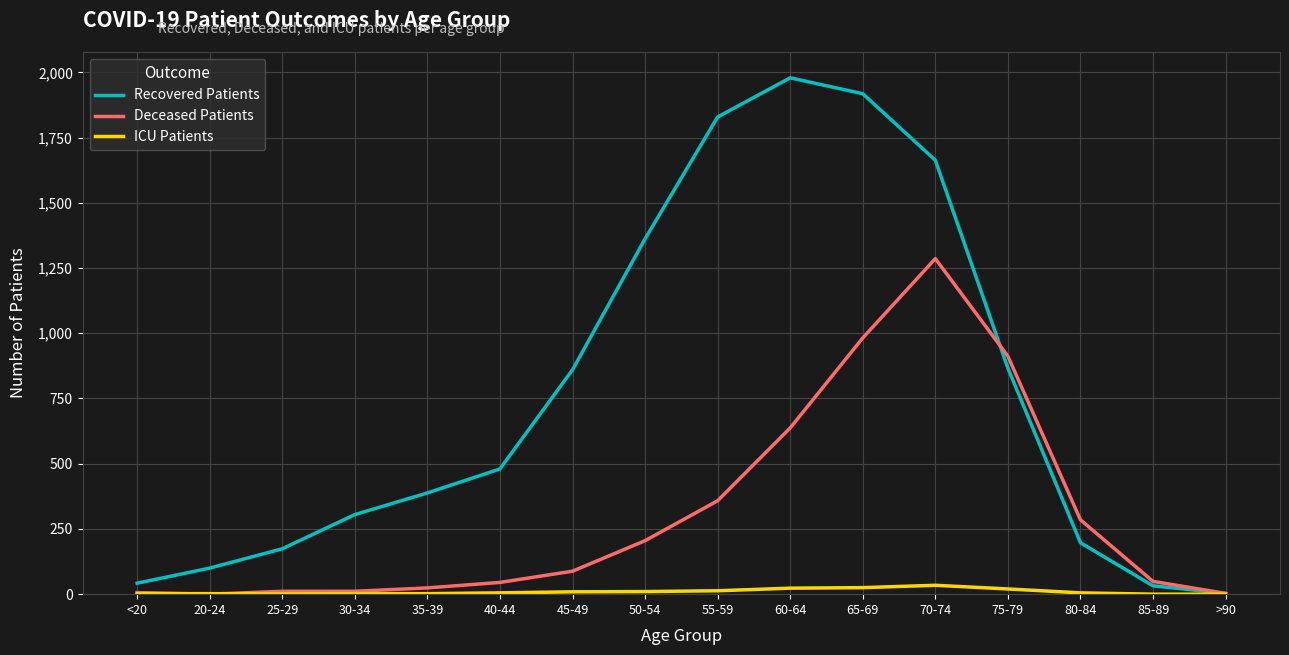

At which category is the sum across all series the highest?

70-74